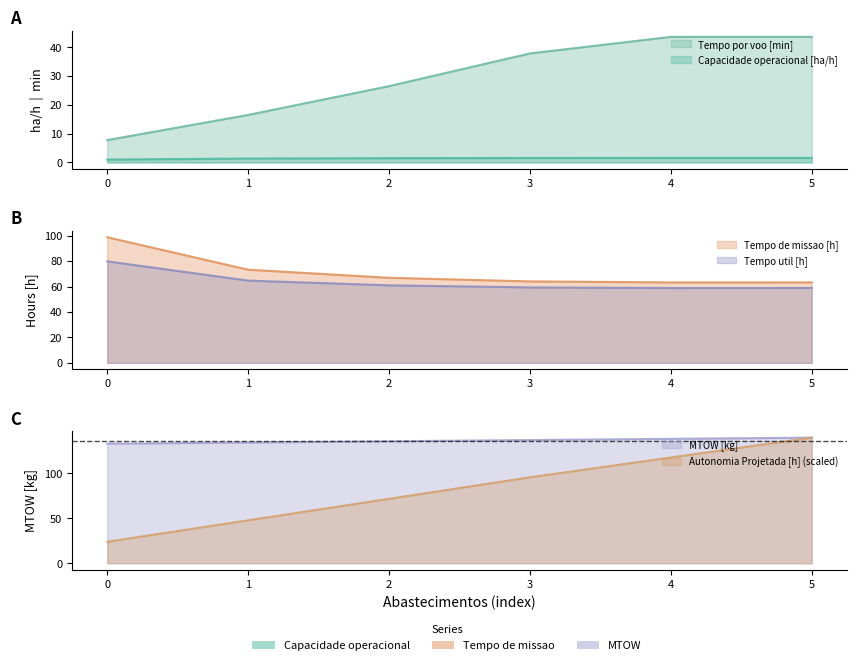

At which category is the sum across all series the highest?

5